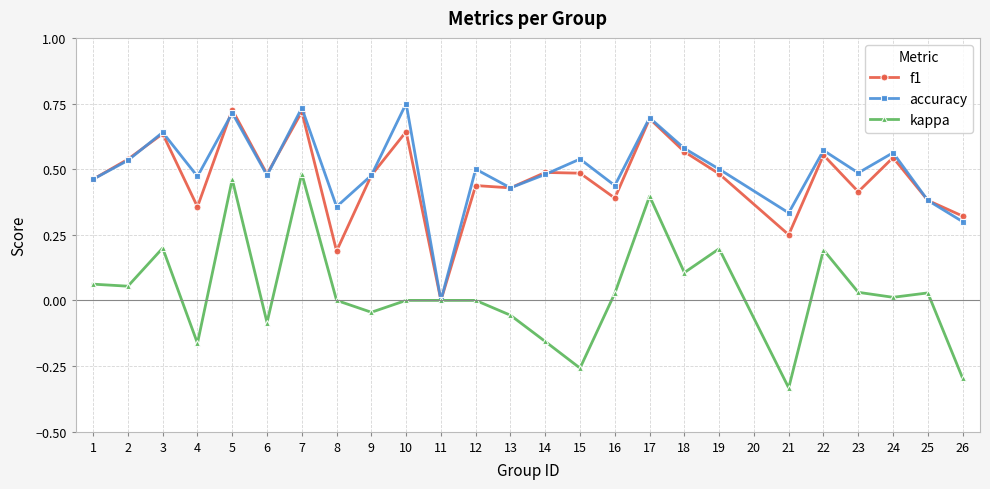

Between 15 and 24, which series saw the biggest shift?

kappa